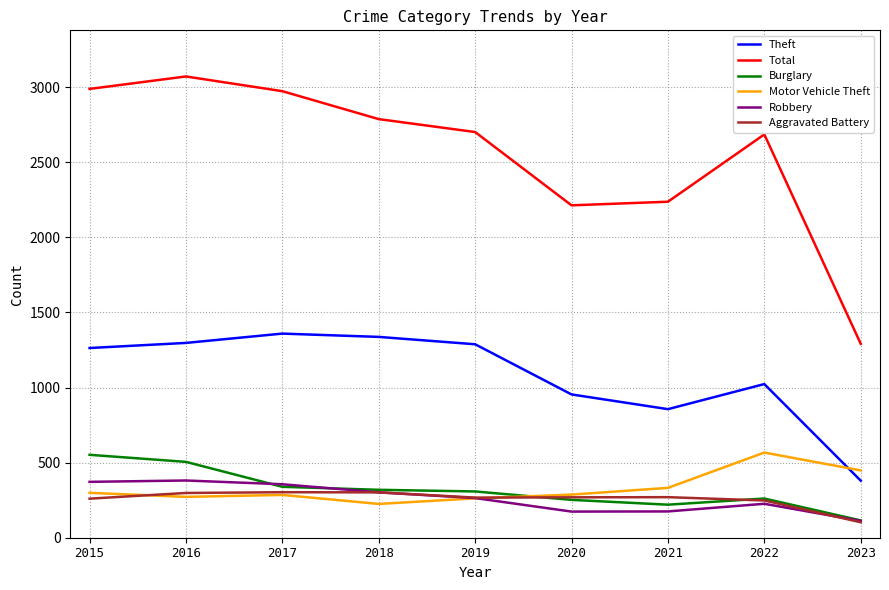

Which series changed the most between 2018 and 2020?

Total